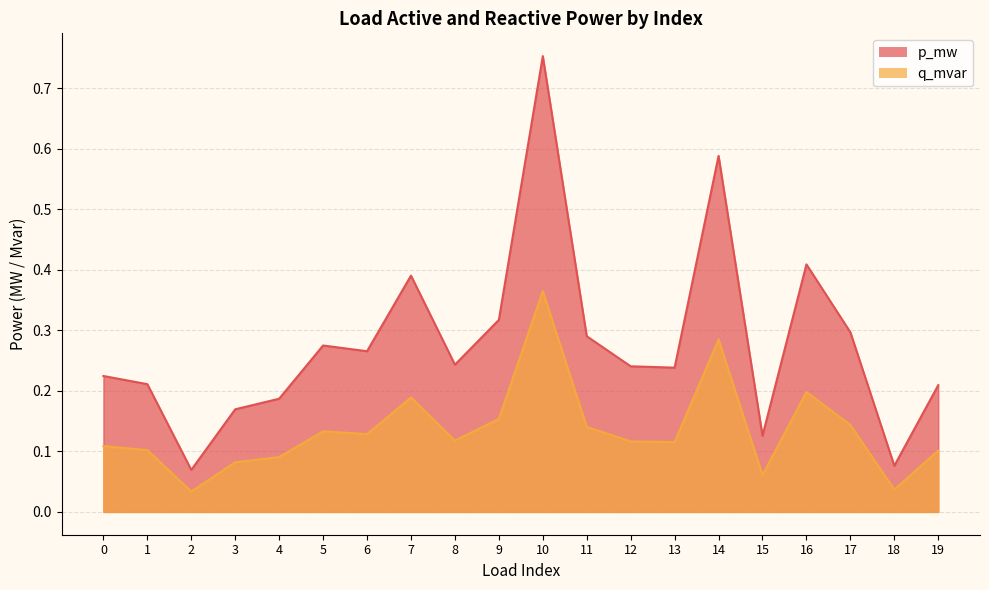

Reading left to right, list all the values displayed in this chart.

p_mw: 0=0.2	1=0.2	2=0.1	3=0.2	4=0.2	5=0.3	6=0.3	7=0.4	8=0.2	9=0.3	10=0.8	11=0.3	12=0.2	13=0.2	14=0.6	15=0.1	16=0.4	17=0.3	18=0.1	19=0.2
q_mvar: 0=0.1	1=0.1	2=0.0	3=0.1	4=0.1	5=0.1	6=0.1	7=0.2	8=0.1	9=0.2	10=0.4	11=0.1	12=0.1	13=0.1	14=0.3	15=0.1	16=0.2	17=0.1	18=0.0	19=0.1